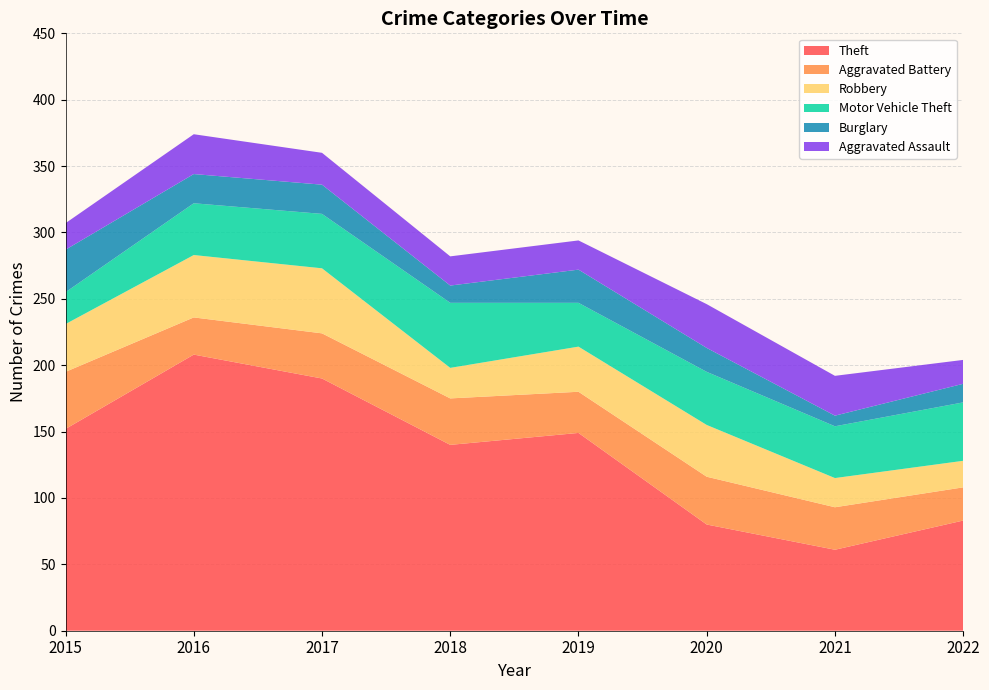

Reading right to left, what are all the values shown in this chart?

Theft: 2022=83	2021=61	2020=80	2019=149	2018=140	2017=190	2016=208	2015=152
Aggravated Battery: 2022=25	2021=32	2020=36	2019=31	2018=35	2017=34	2016=28	2015=43
Robbery: 2022=20	2021=22	2020=39	2019=34	2018=23	2017=49	2016=47	2015=36
Motor Vehicle Theft: 2022=44	2021=39	2020=40	2019=33	2018=49	2017=41	2016=39	2015=24
Burglary: 2022=14	2021=8	2020=18	2019=25	2018=13	2017=22	2016=22	2015=32
Aggravated Assault: 2022=18	2021=30	2020=33	2019=22	2018=22	2017=24	2016=30	2015=20